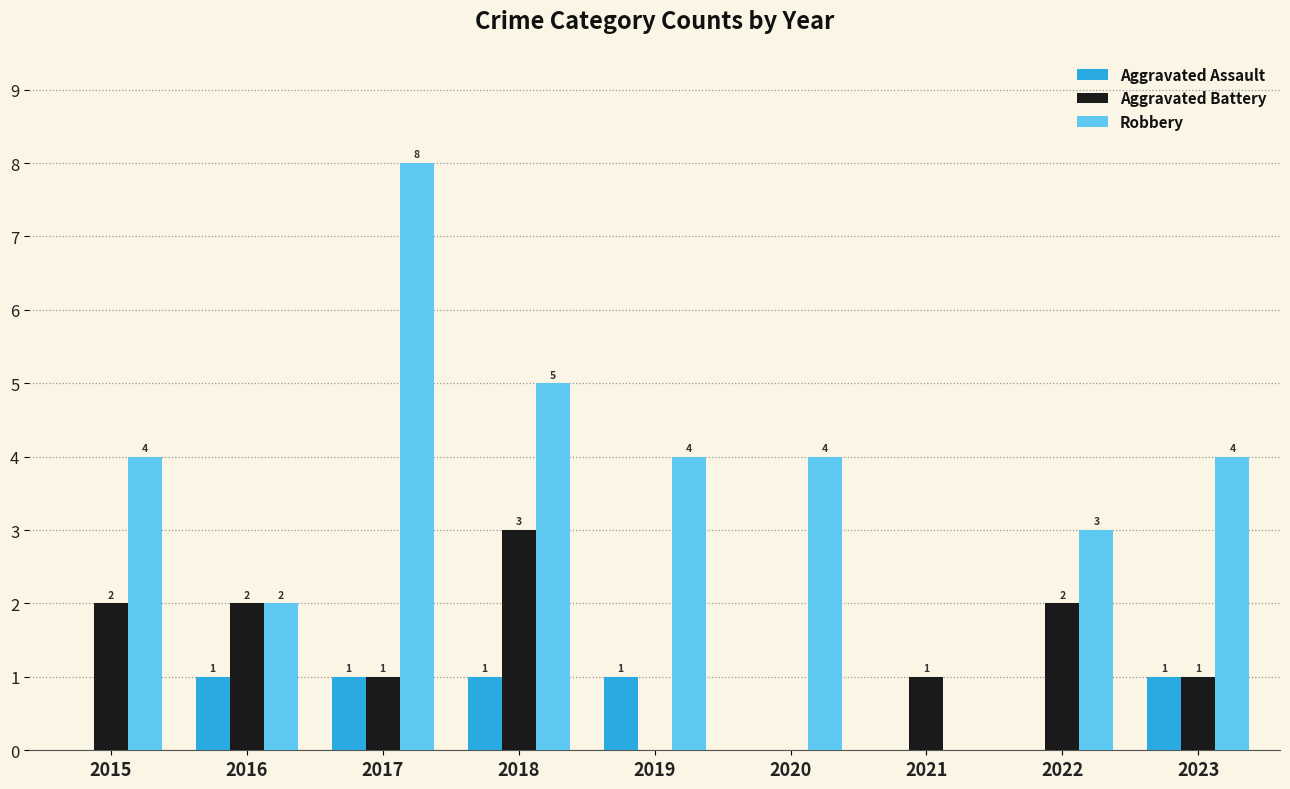

What is the total value across all series at 2016?

5